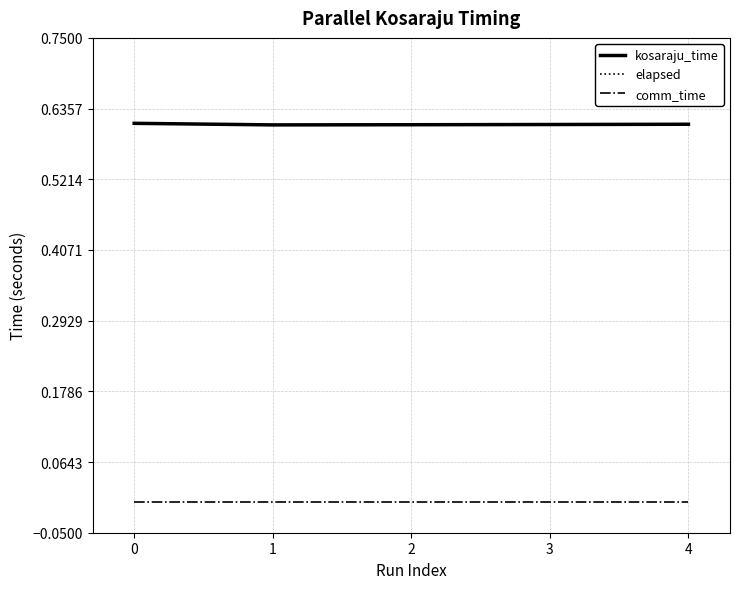

Does the chart have visible grid lines?

Yes